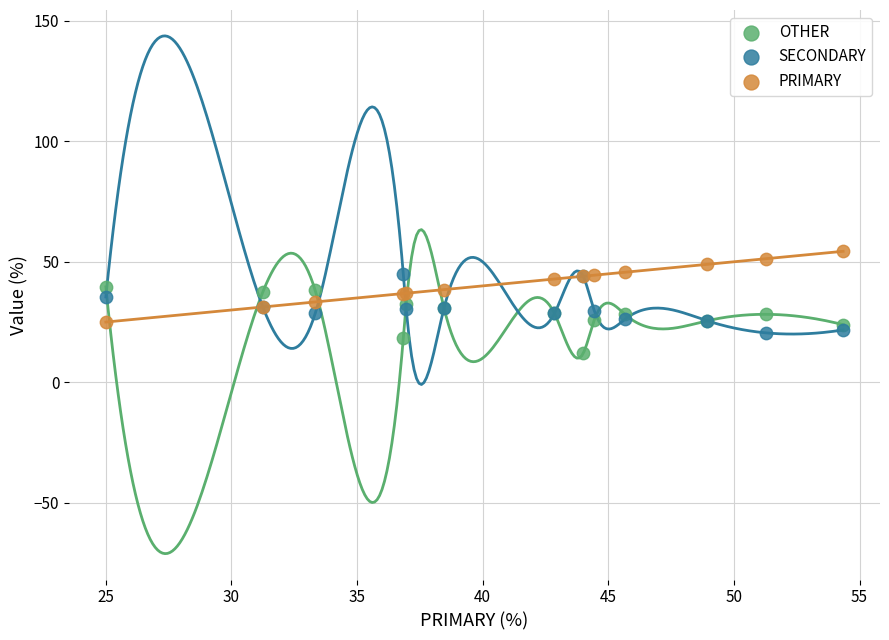

What is the X range (max minus min) for the scatter plot?

29.3